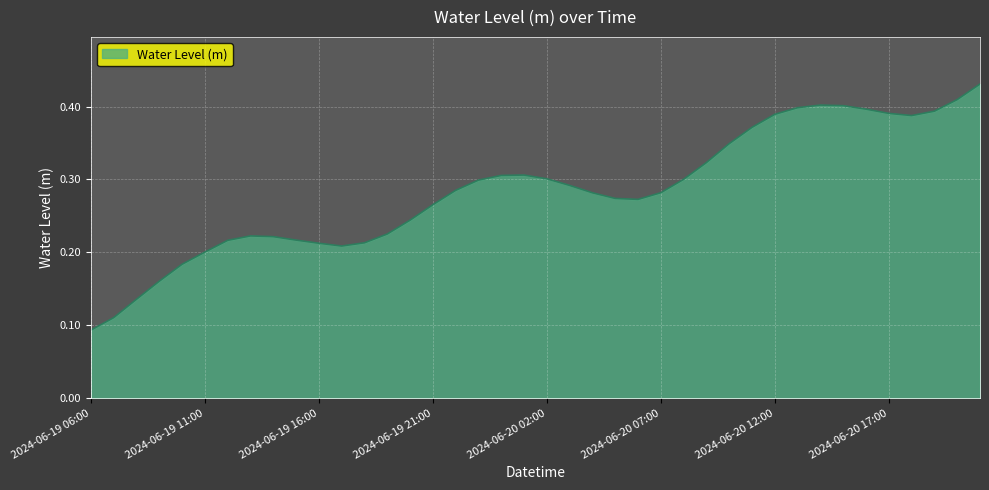

How many values are between 0 and 1?

40